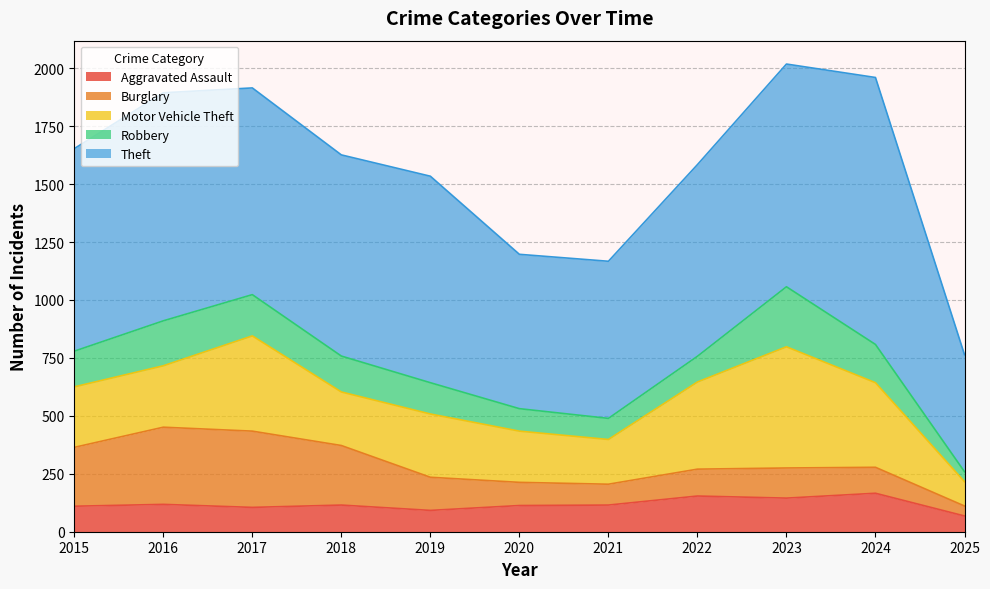

Count the number of categories in the chart.

11